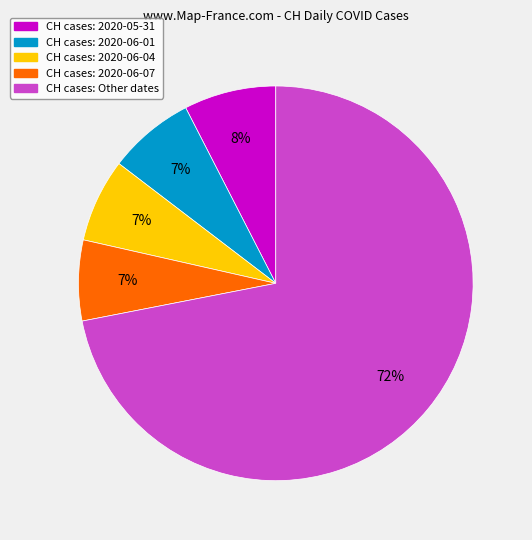

Is there a majority slice in this chart?

Yes